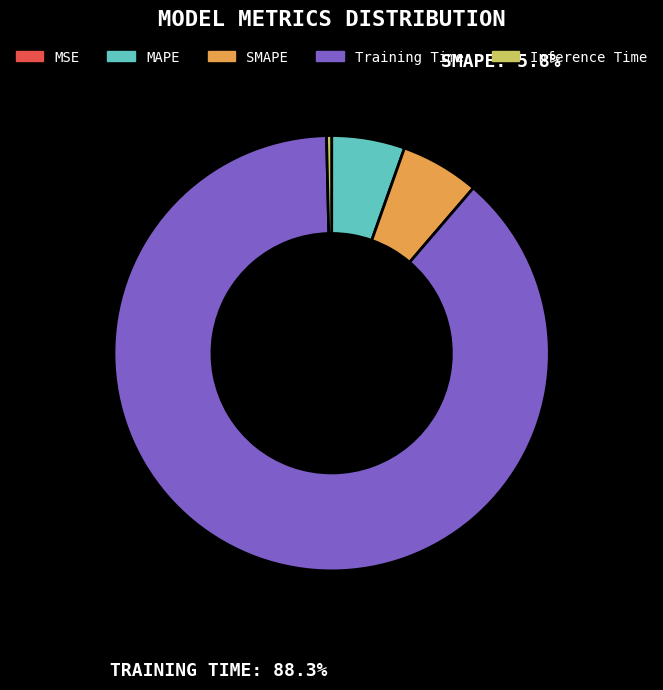

What is the largest slice in the pie chart?

Training Time